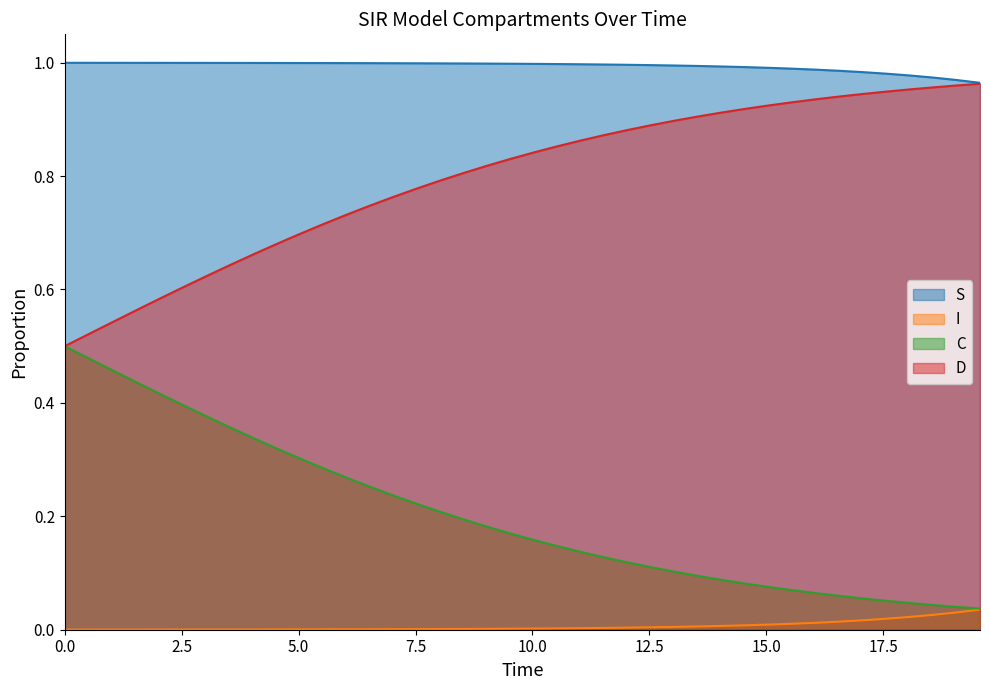

True or false: I and D cross at least once.

False